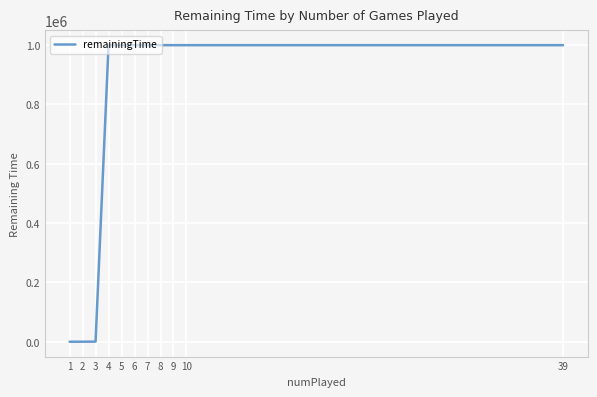

Between 8 and 3, which is larger?

8